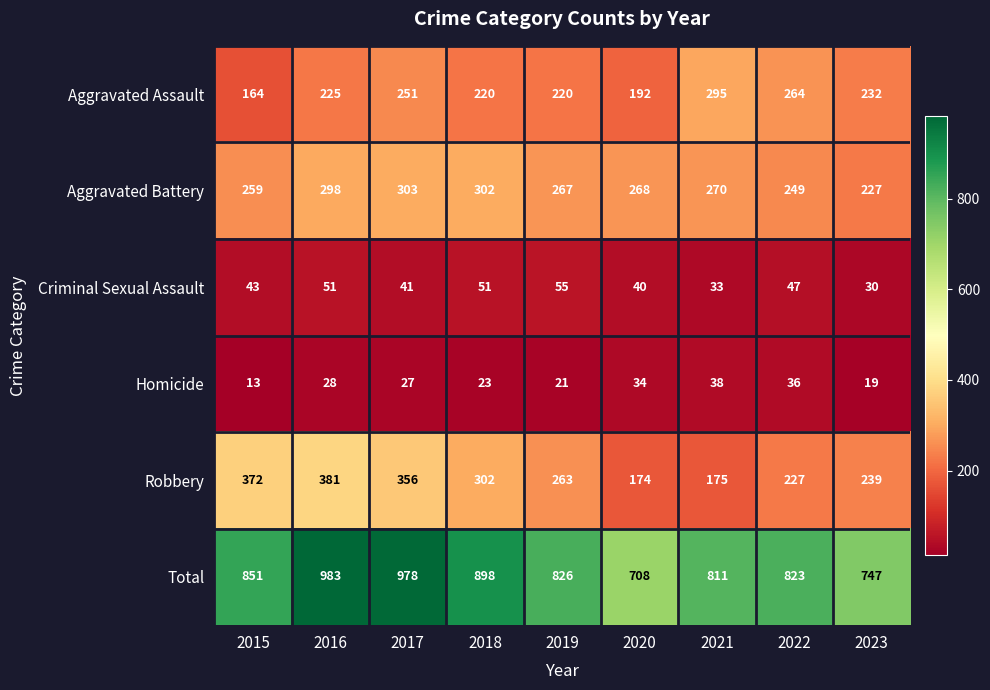

At which label does Robbery first exceed 263?

2015